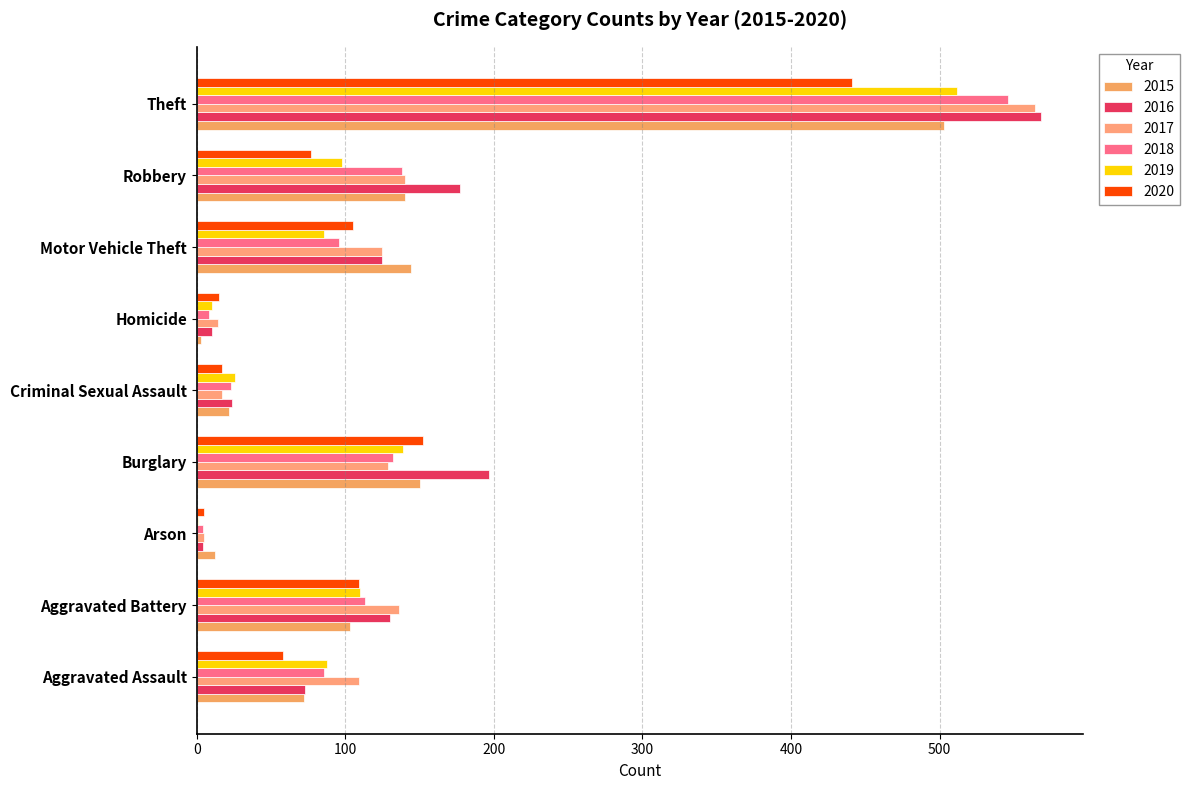

The 2019 series shows 26 at Criminal Sexual Assault. True or false?

True